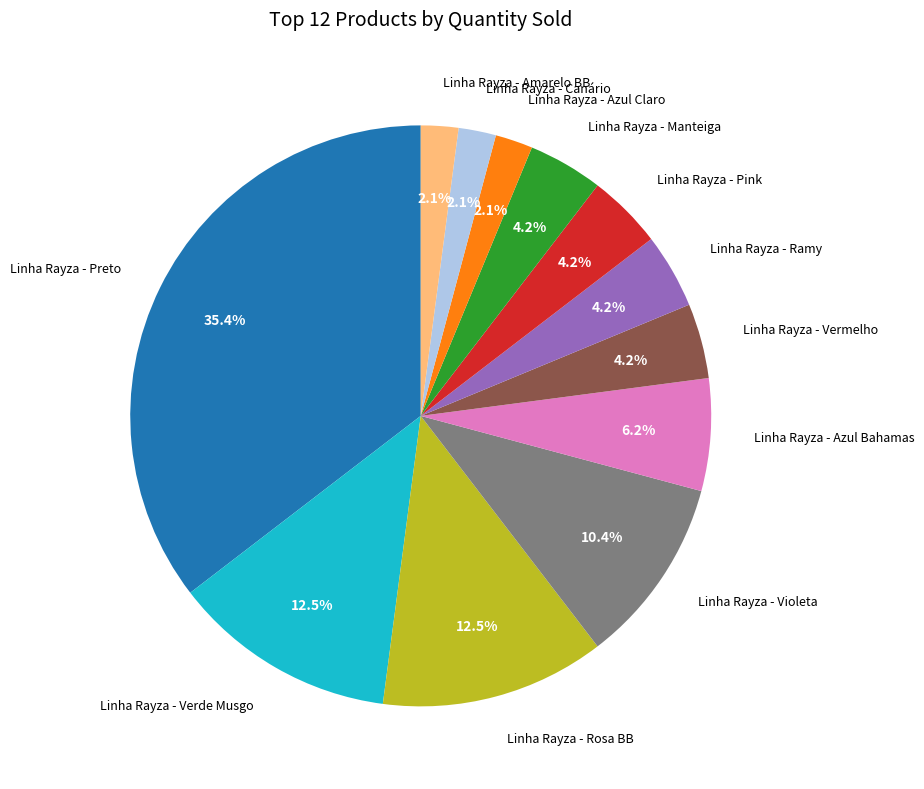

Is there a majority slice in this chart?

No